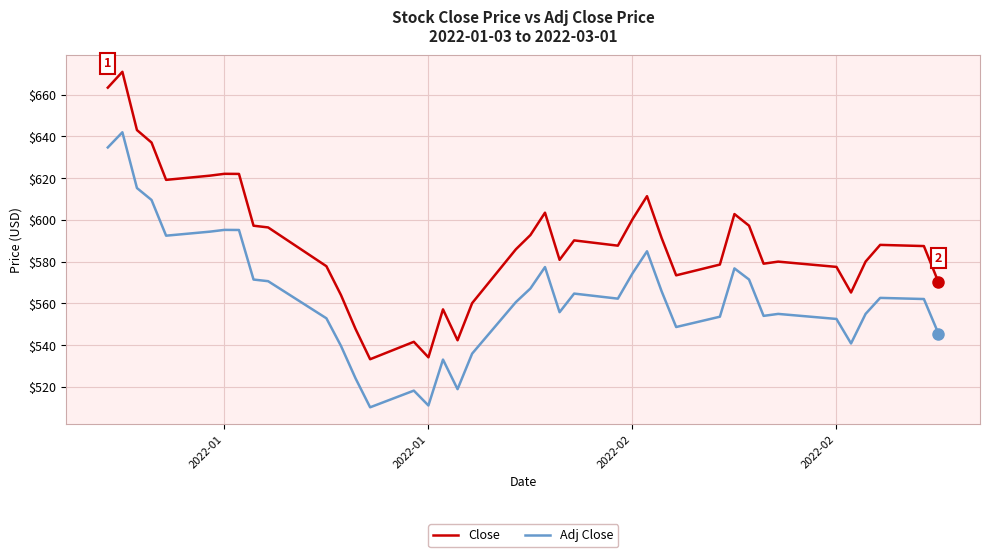

List the series in order of their overall mean, highest first.

Close, Adj Close